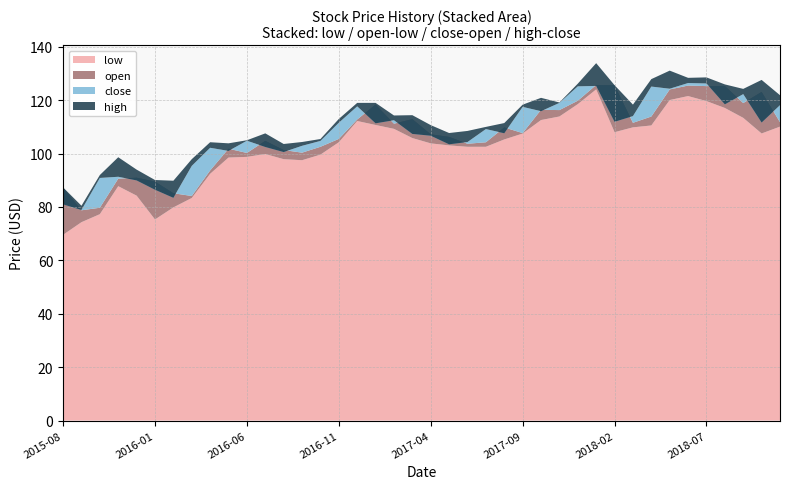

Reading left to right, extract all data points from this chart.

low: 2015-08=69.6	2015-09=74.3	2015-10=77.3	2015-11=87.8	2015-12=84.2	2016-01=75.3	2016-02=79.8	2016-03=83.4	2016-04=92.4	2016-05=98.5	2016-06=98.8	2016-07=99.8	2016-08=97.9	2016-09=97.5	2016-10=99.6	2016-11=104.2	2016-12=112.2	2017-01=110.7	2017-02=109.3	2017-03=105.8	2017-04=103.8	2017-05=103.1	2017-06=102.5	2017-07=102.5	2017-08=105.3	2017-09=107.5	2017-10=112.6	2017-11=113.9	2017-12=118.5	2018-01=124.0	2018-02=108.0	2018-03=109.8	2018-04=110.5	2018-05=120.1	2018-06=121.5	2018-07=119.7	2018-08=117.1	2018-09=113.4	2018-10=107.5	2018-11=110.1
open: 2015-08=87.3	2015-09=78.8	2015-10=79.7	2015-11=90.6	2015-12=91.0	2016-01=89.5	2016-02=85.2	2016-03=84.1	2016-04=93.7	2016-05=101.8	2016-06=100.2	2016-07=104.8	2016-08=101.3	2016-09=100.3	2016-10=102.5	2016-11=105.5	2016-12=112.8	2017-01=118.4	2017-02=111.2	2017-03=112.9	2017-04=107.2	2017-05=106.3	2017-06=103.7	2017-07=104.2	2017-08=109.8	2017-09=107.7	2017-10=116.4	2017-11=116.3	2017-12=119.8	2018-01=125.7	2018-02=125.6	2018-03=111.5	2018-04=113.9	2018-05=124.0	2018-06=125.5	2018-07=125.3	2018-08=125.3	2018-09=118.9	2018-10=123.1	2018-11=111.8
close: 2015-08=81.0	2015-09=78.9	2015-10=90.9	2015-11=91.3	2015-12=90.0	2016-01=86.5	2016-02=83.4	2016-03=95.4	2016-04=102.2	2016-05=101.0	2016-06=104.8	2016-07=102.5	2016-08=100.6	2016-09=102.9	2016-10=104.8	2016-11=111.6	2016-12=117.7	2017-01=111.3	2017-02=112.5	2017-03=107.4	2017-04=106.7	2017-05=103.5	2017-06=104.3	2017-07=109.2	2017-08=107.6	2017-09=117.5	2017-10=115.9	2017-11=119.0	2017-12=125.2	2018-01=125.3	2018-02=111.9	2018-03=114.0	2018-04=125.1	2018-05=124.3	2018-06=126.4	2018-07=126.3	2018-08=118.5	2018-09=122.3	2018-10=111.7	2018-11=118.1
high: 2015-08=87.3	2015-09=80.5	2015-10=92.0	2015-11=98.6	2015-12=94.0	2016-01=90.1	2016-02=89.8	2016-03=97.9	2016-04=104.3	2016-05=103.8	2016-06=105.0	2016-07=107.6	2016-08=103.6	2016-09=104.3	2016-10=105.5	2016-11=113.0	2016-12=119.0	2017-01=119.0	2017-02=114.3	2017-03=114.4	2017-04=110.7	2017-05=107.7	2017-06=108.5	2017-07=110.0	2017-08=111.4	2017-09=118.3	2017-10=120.9	2017-11=119.2	2017-12=126.2	2018-01=133.9	2018-02=125.6	2018-03=118.3	2018-04=127.9	2018-05=131.1	2018-06=128.4	2018-07=128.6	2018-08=125.9	2018-09=124.2	2018-10=127.6	2018-11=121.9